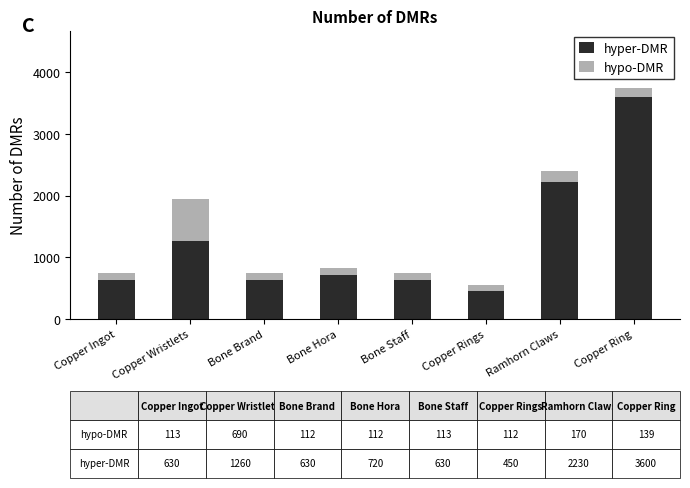

At which category is the sum across all series the highest?

Copper Ring